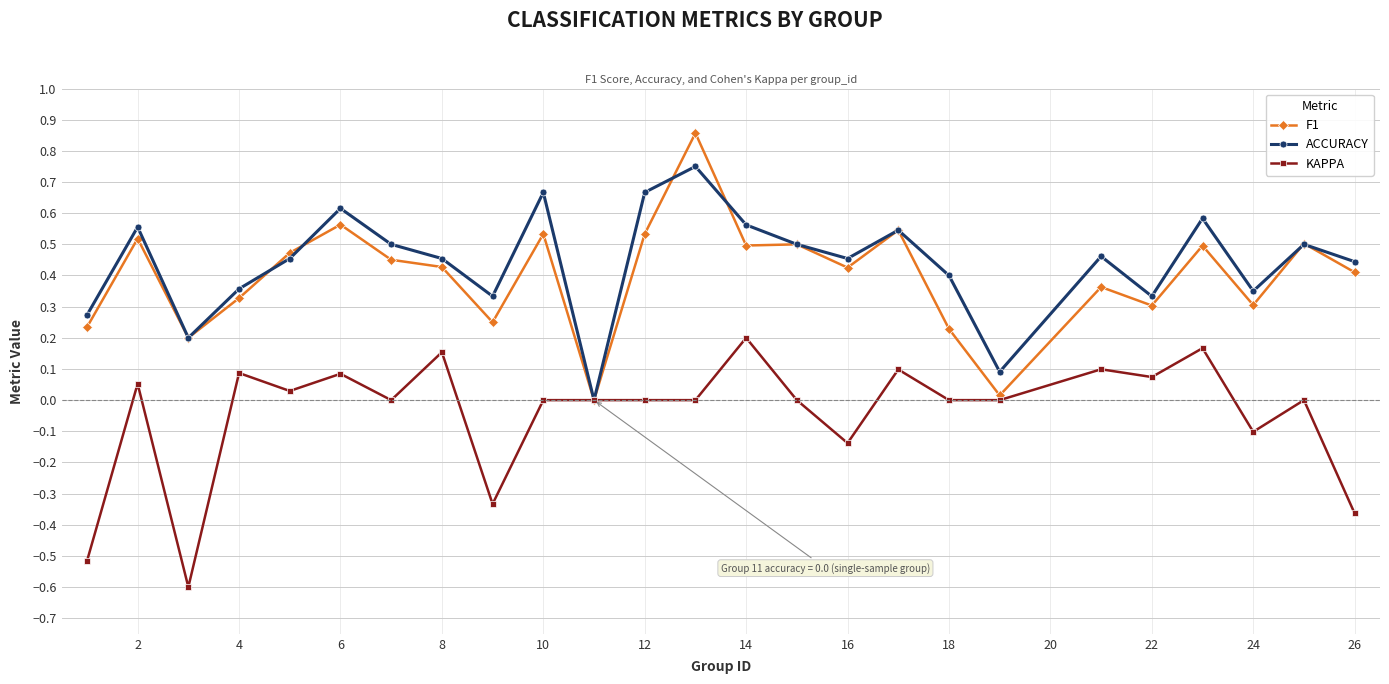

True or false: F1 has more than 0 interior local peaks.

True